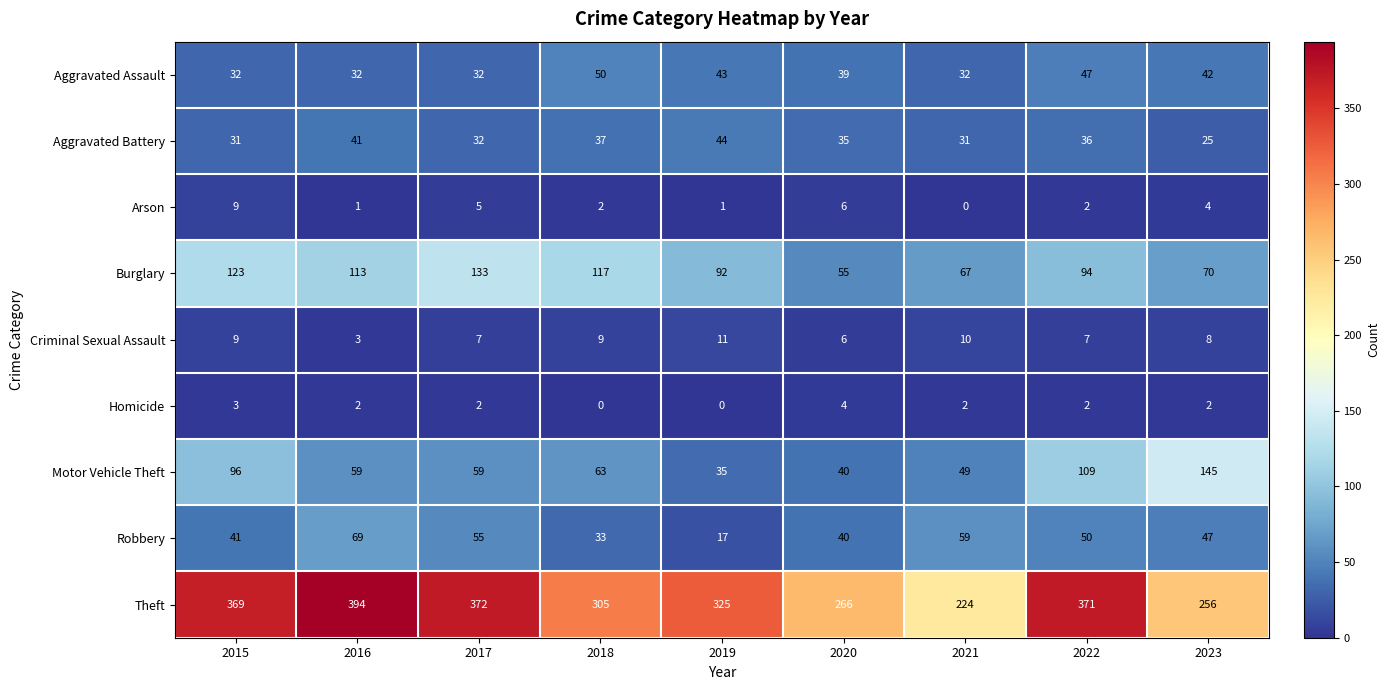

At which category is the sum across all series the highest?

2022